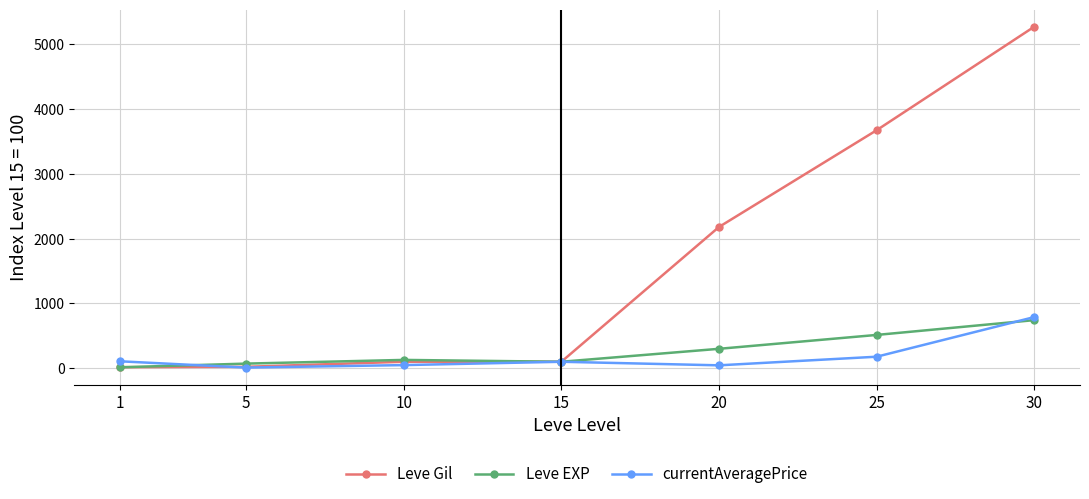

What is the sum of all currentAveragePrice values?

1278.4